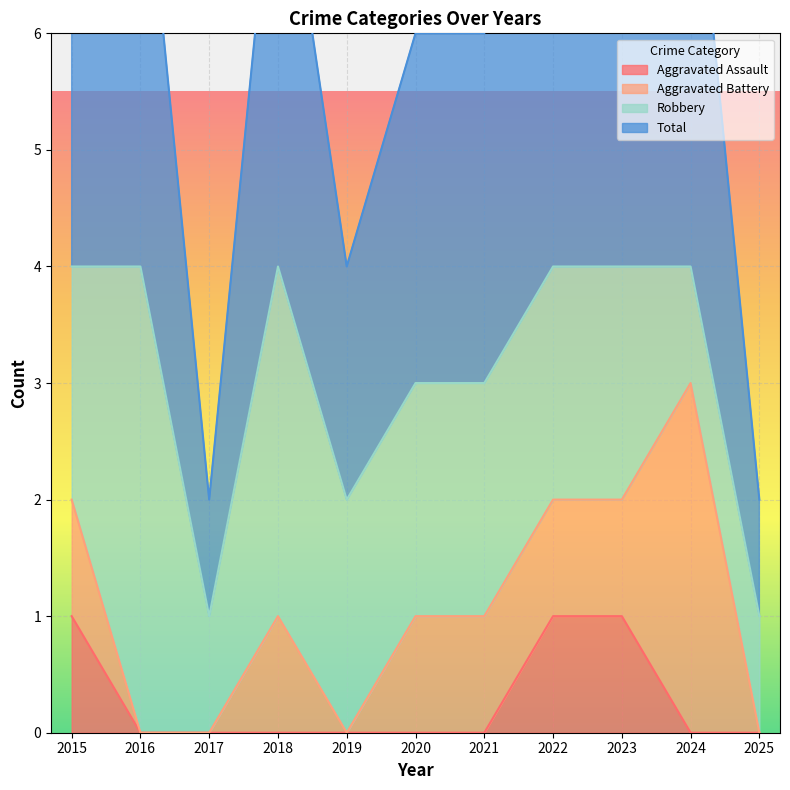

Is it true that Aggravated Assault equals 0 at 2024?

True